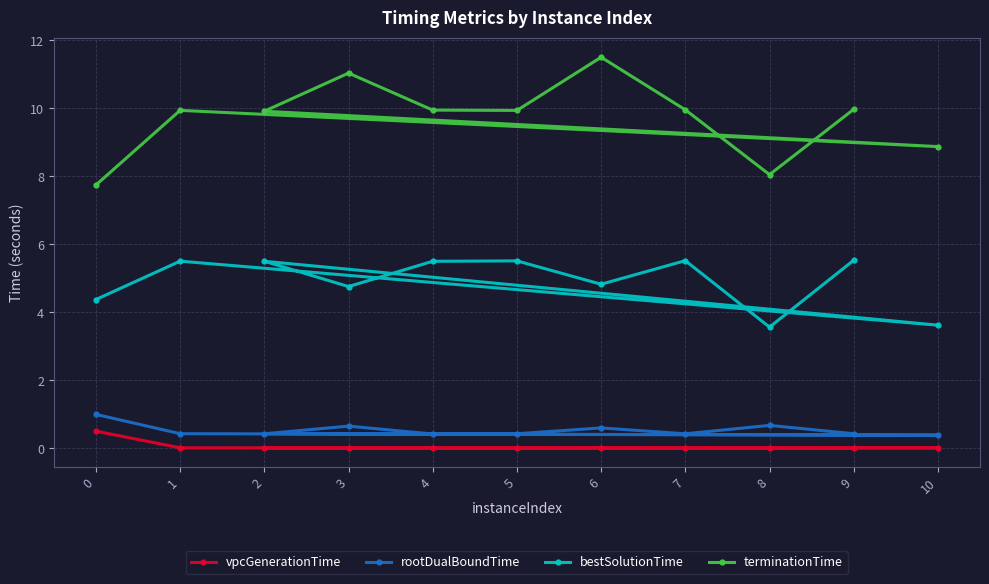

Between 9 and 5, which is larger?

5